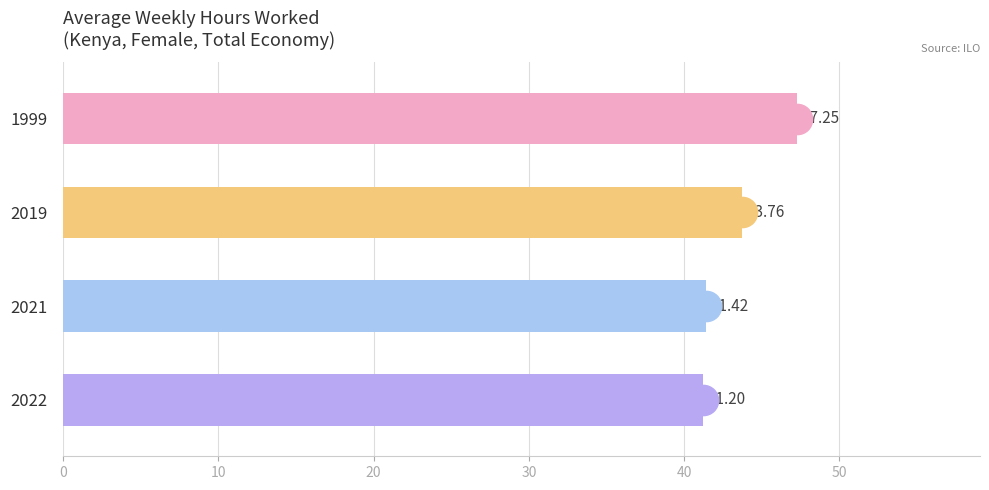

What is the change in value from 2019 to 2021?

-2.3